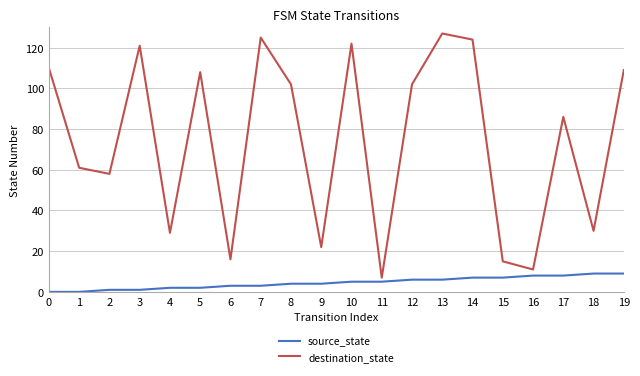

Does the chart have visible grid lines?

Yes